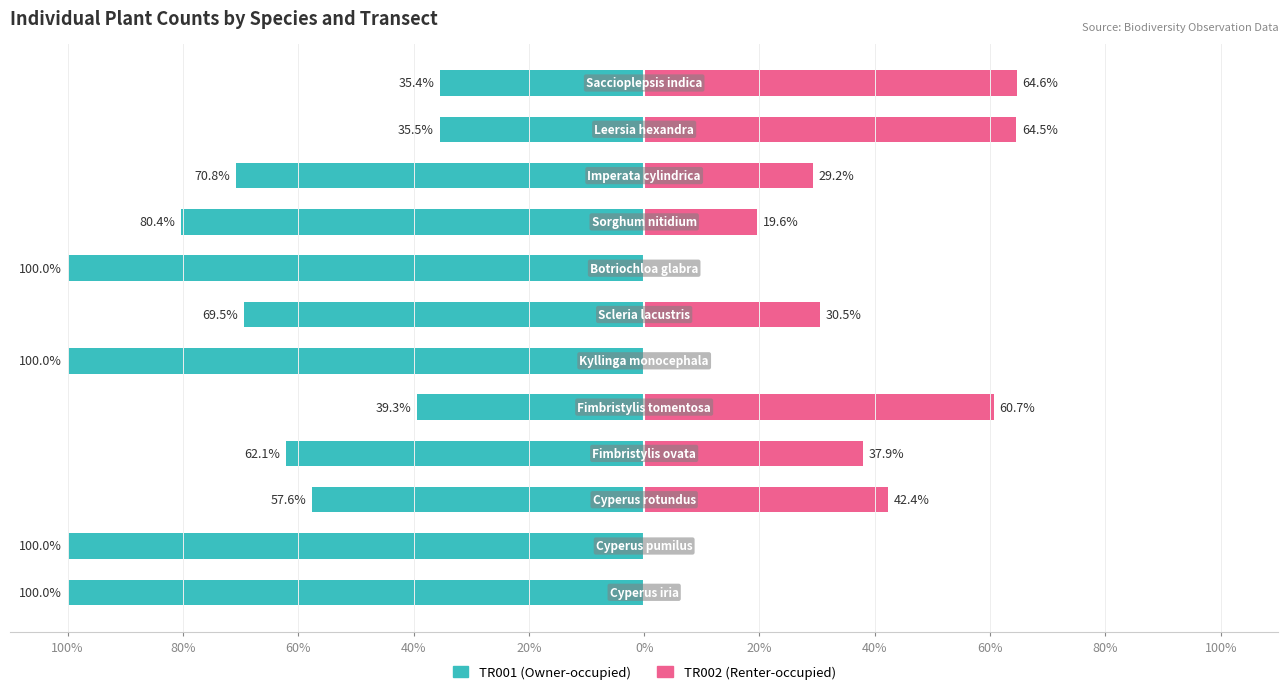

What is the difference between the second highest and minimum values in the TR002 (Renter-occupied) series?

64.5